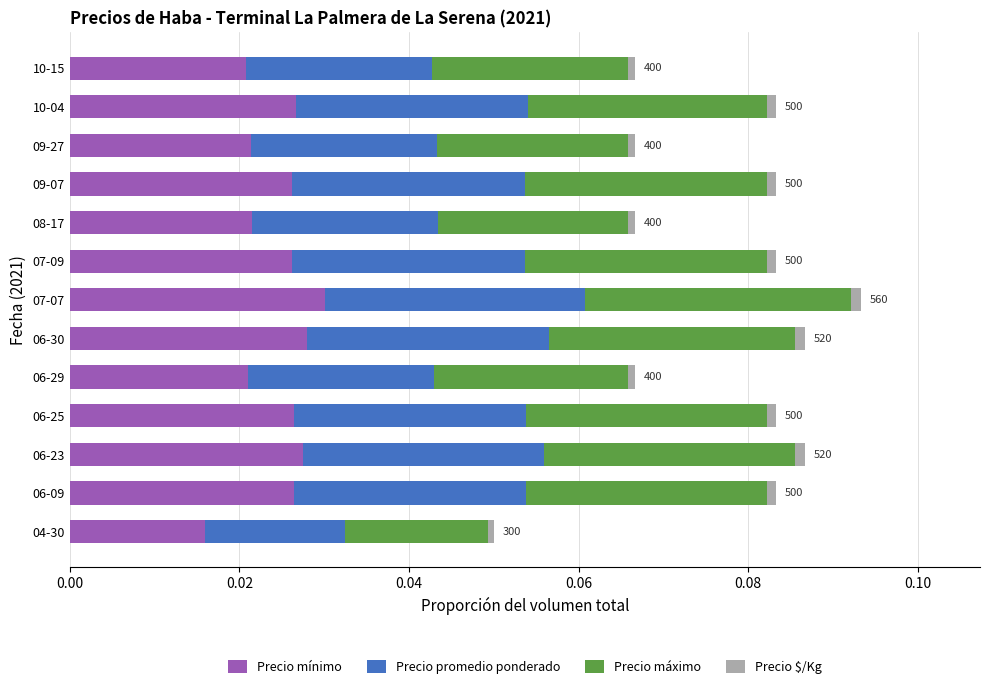

What is the sum of all Precio mínimo values?

0.3